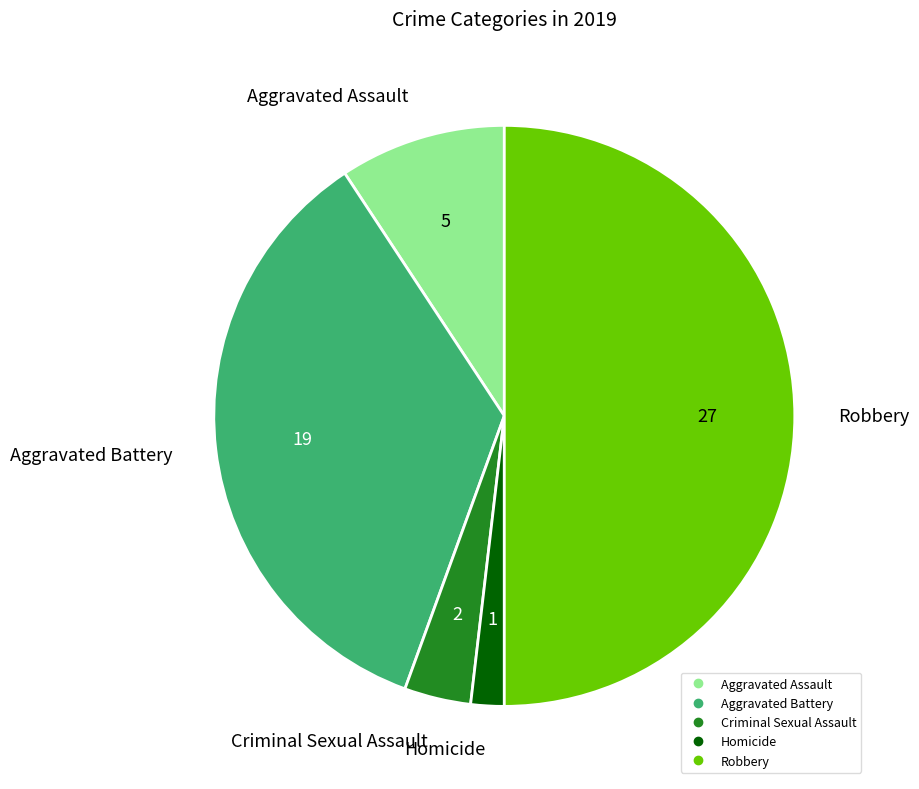

Is Criminal Sexual Assault the majority of the pie?

No